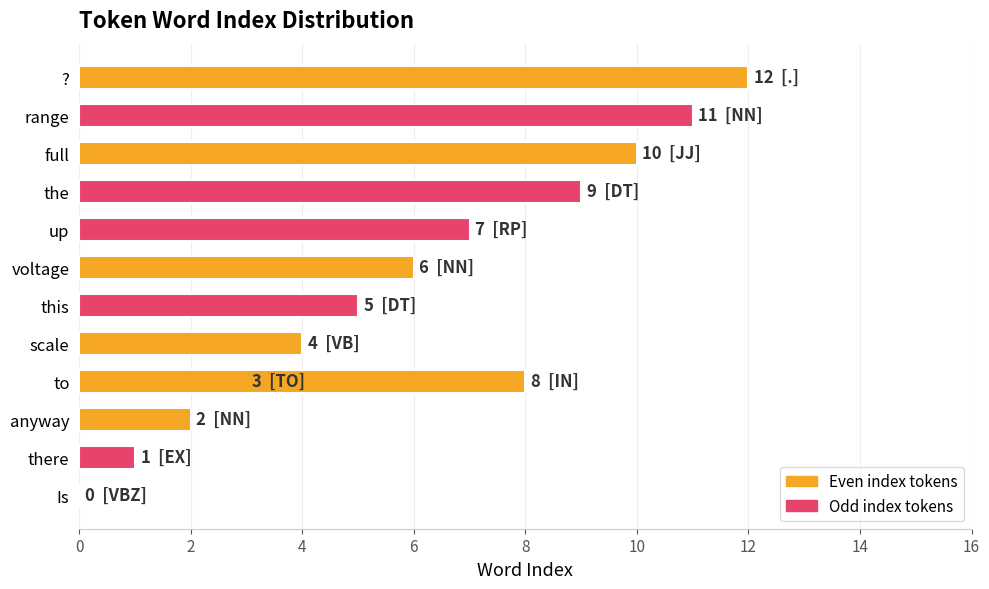

Reading left to right, what are all the values shown in this chart?

Is=0	there=1	anyway=2	to=3	scale=4	this=5	voltage=6	up=7	to=8	the=9	full=10	range=11	?=12